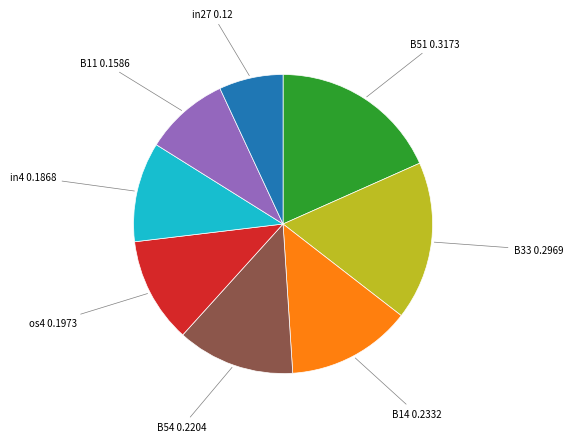

Is there a majority slice in this chart?

No